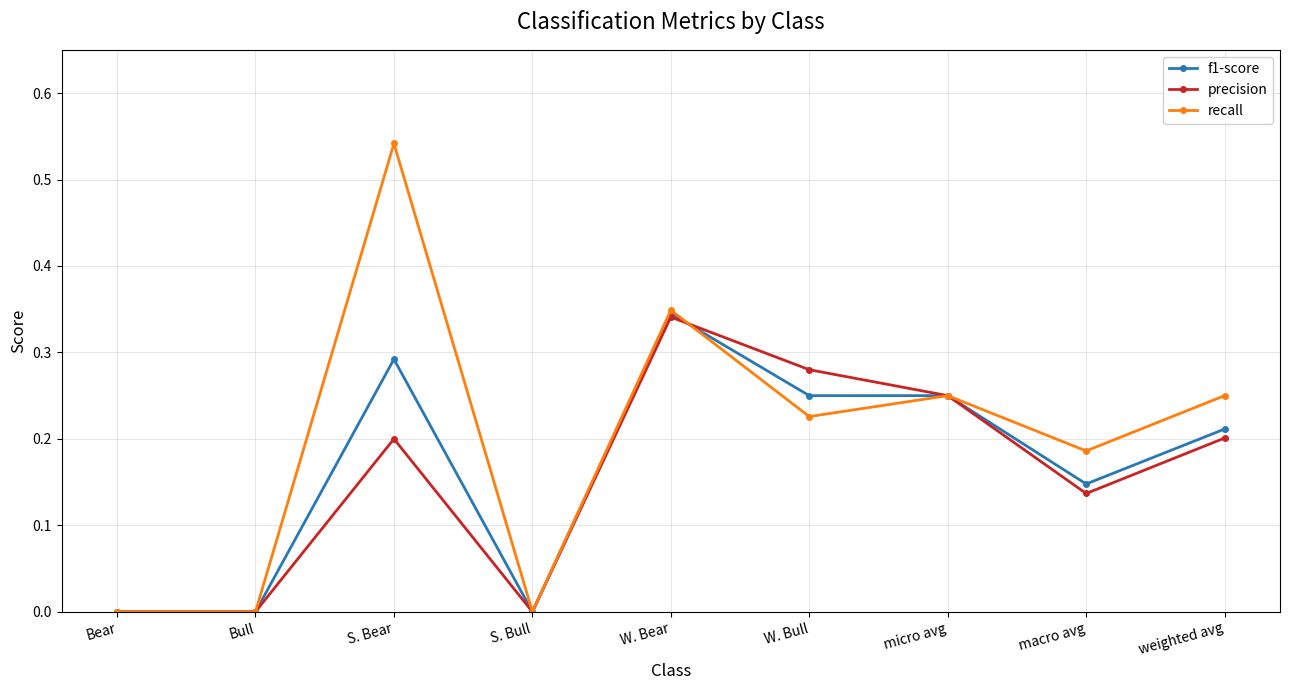

How many f1-score values are between 0 and 1?

9